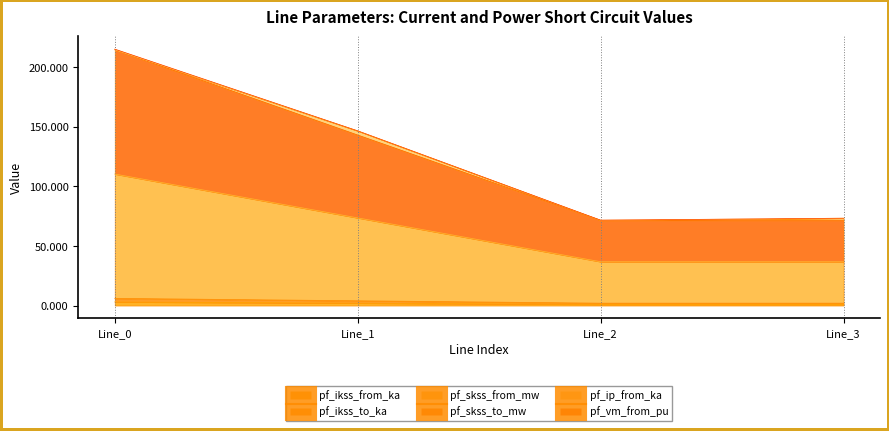

The value of pf_ikss_to_ka at Line_3 is 1.0. True or false?

True